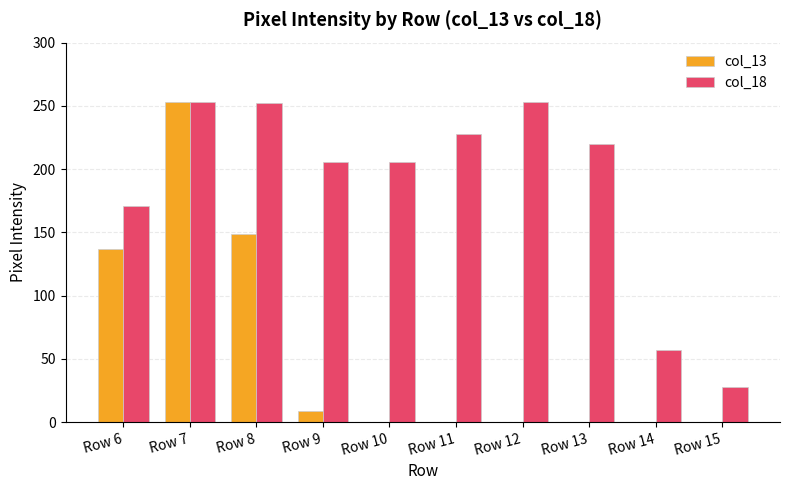

Are the bars horizontal?

No